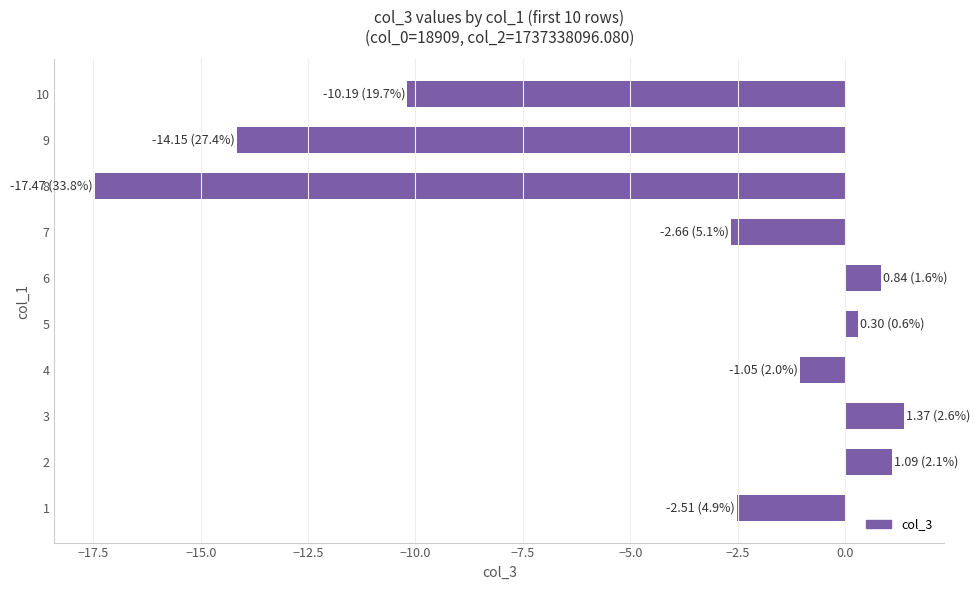

Reading bottom to top, what are all the values shown in this chart?

-2.5	1.1	1.4	-1.0	0.3	0.8	-2.7	-17.5	-14.1	-10.2